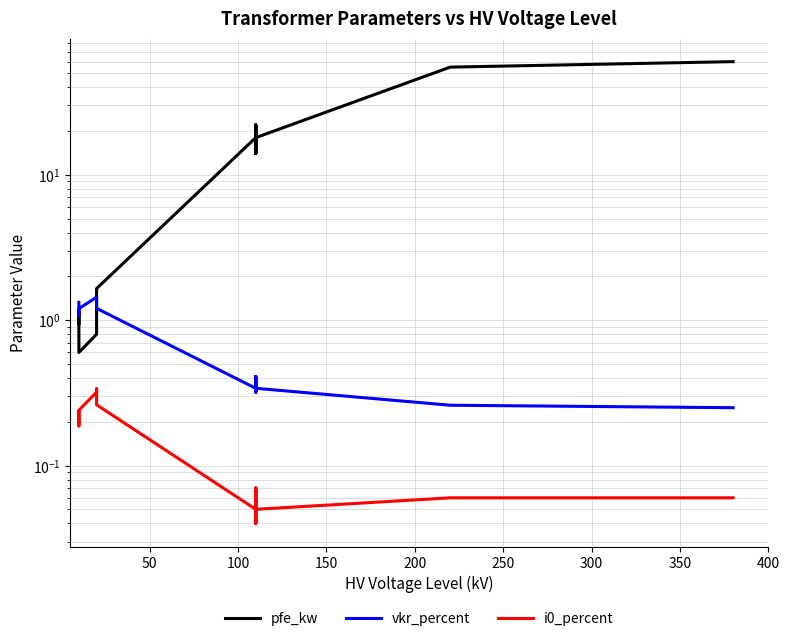

How many interior local peaks does the i0_percent series have?

3